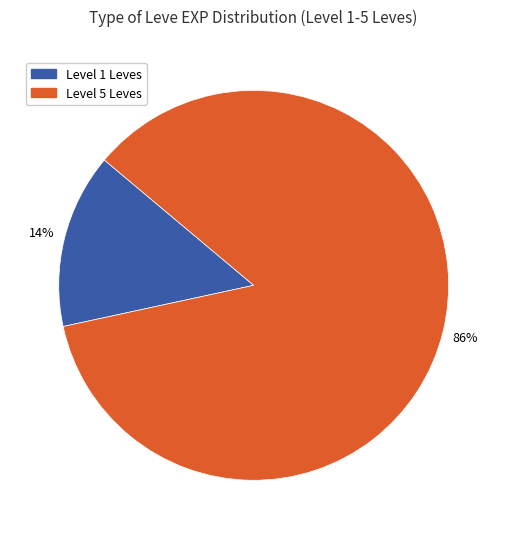

What is the smallest slice in the pie chart?

Level 1 Leves